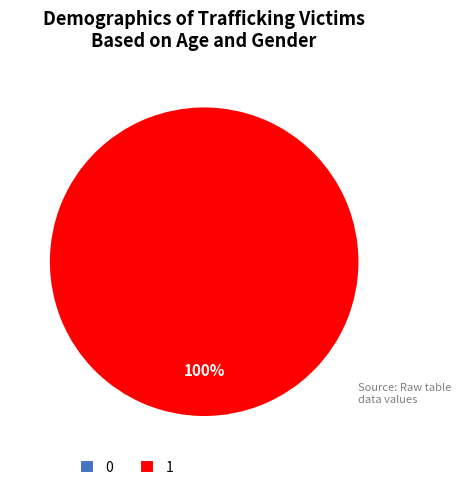

What percentage is the 1 slice, to the nearest percent?

100%